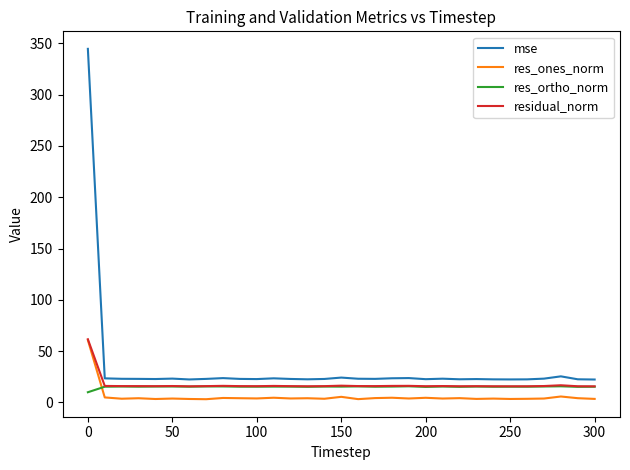

Which series has the largest range (max minus min)?

mse